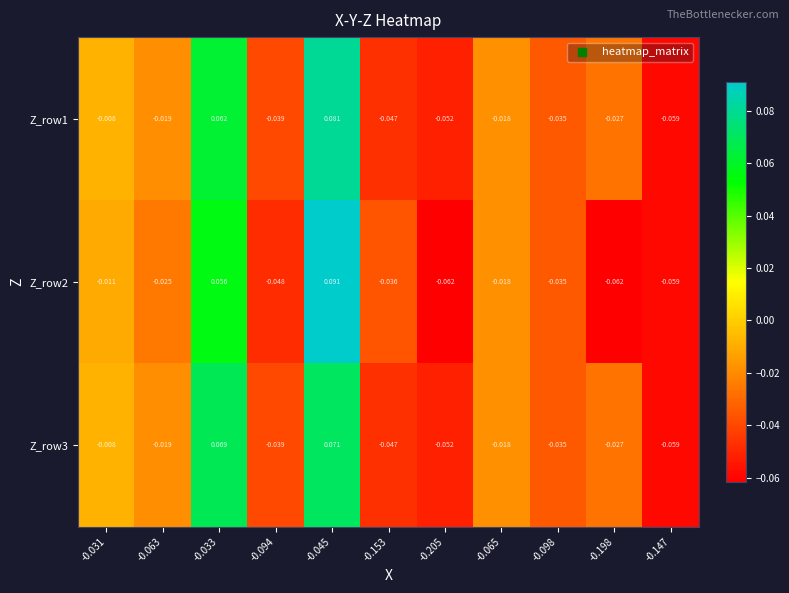

How many negative values does the Z_row3 series have?

9